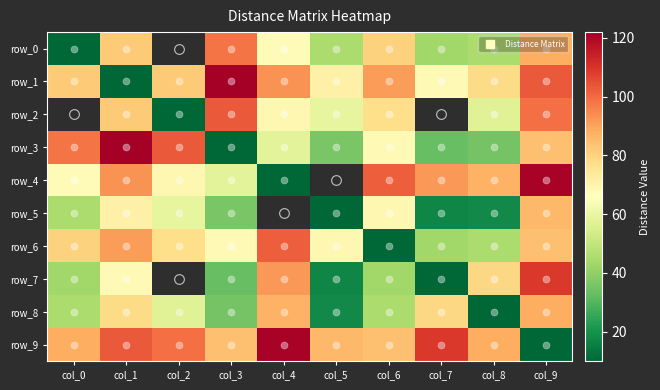

What is the spread (max minus min) of values at col_1?

112.0